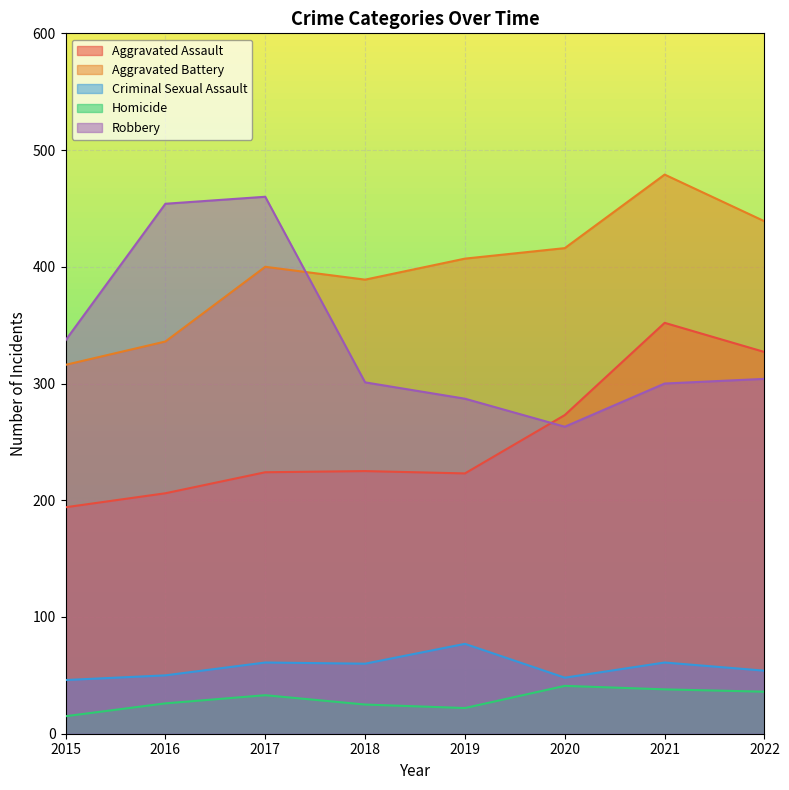

Rank the series at 2017 from lowest to highest value.

Homicide, Criminal Sexual Assault, Aggravated Assault, Aggravated Battery, Robbery